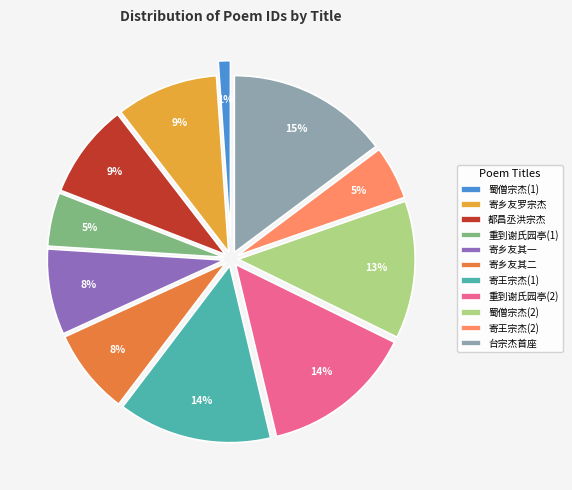

To the nearest percent, what percentage of the pie is 都昌丞洪宗杰?

9%